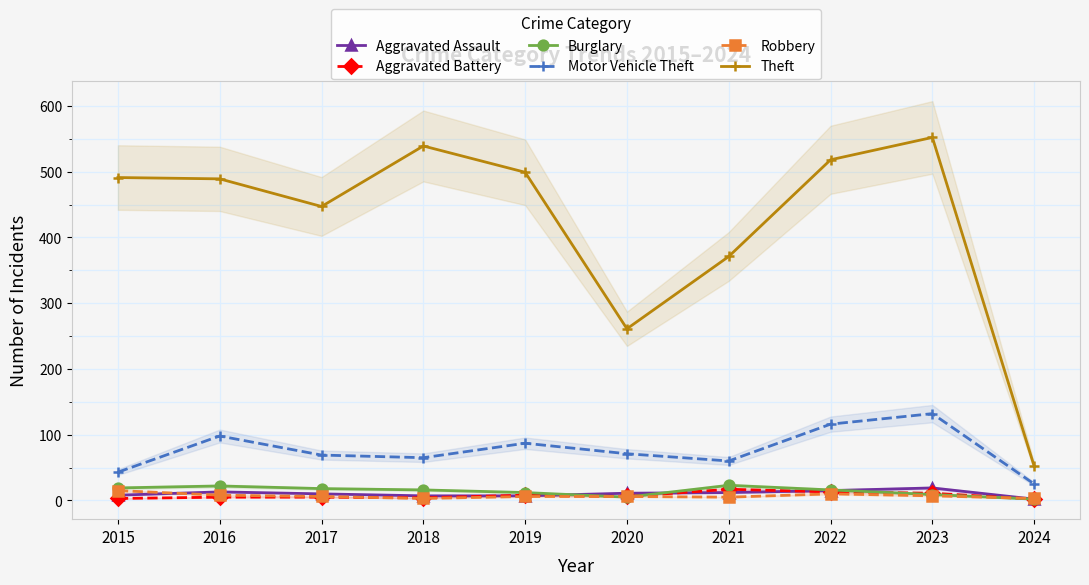

What is the value of the Robbery point at the 8th from the left?

10